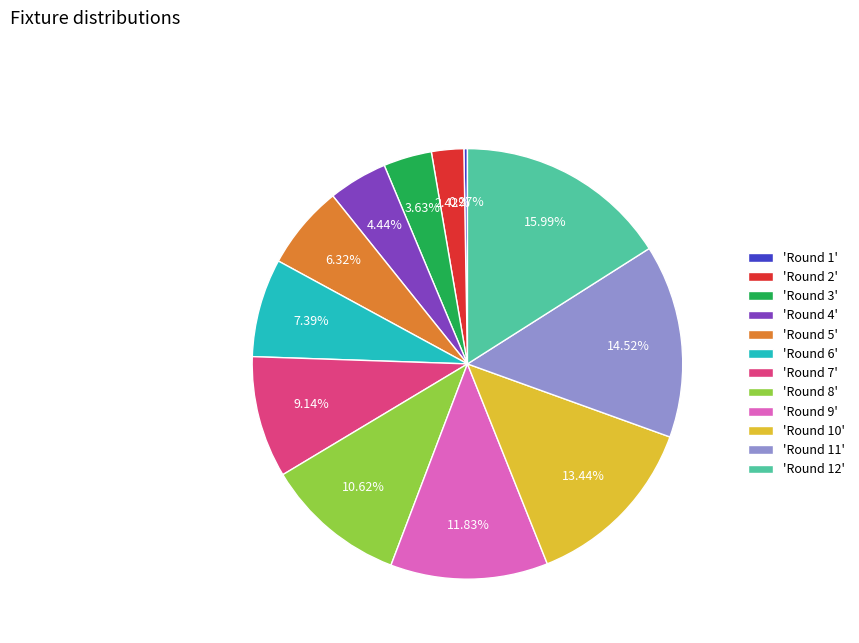

Which has a higher value, 'Round 7' or 'Round 6'?

'Round 7'